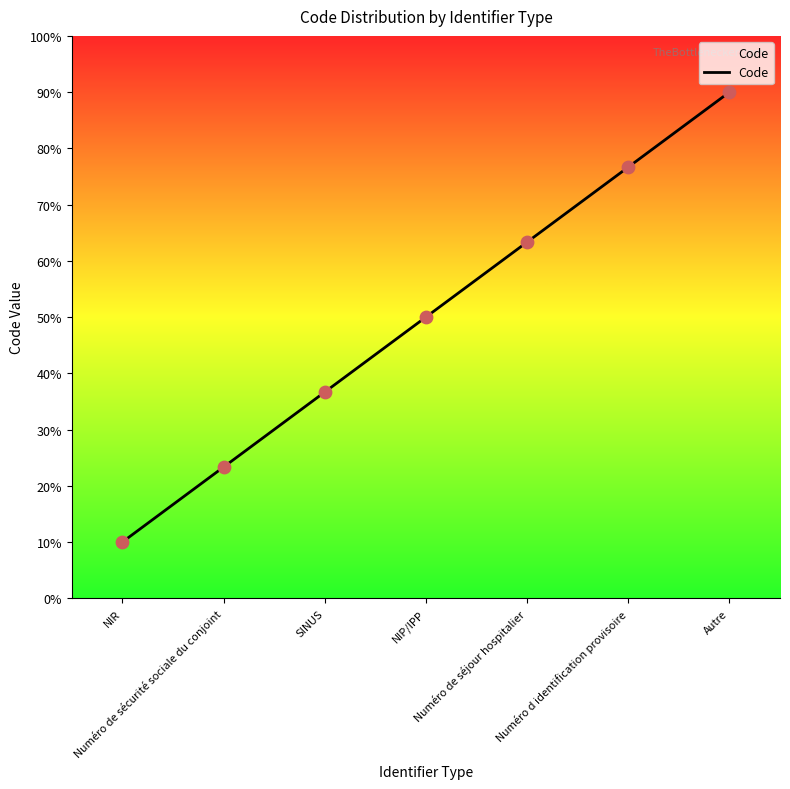

Which has a higher value, NIP/IPP or NIR?

NIP/IPP